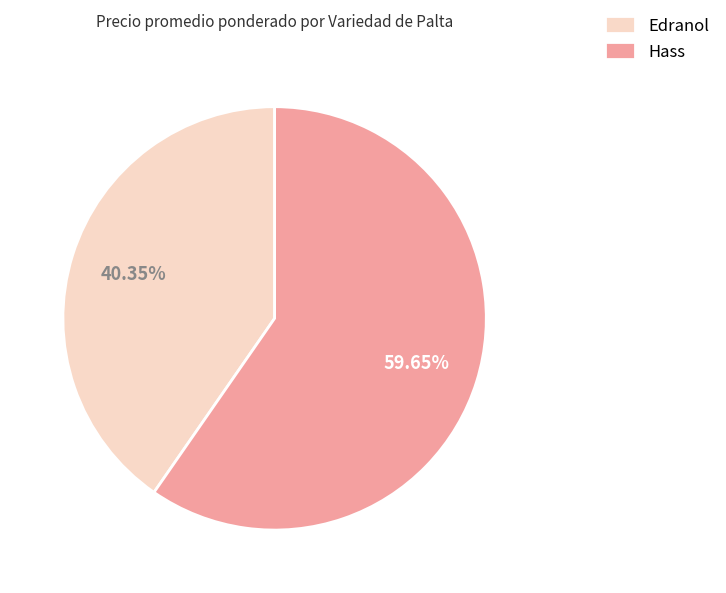

How many slices are in this pie chart?

2